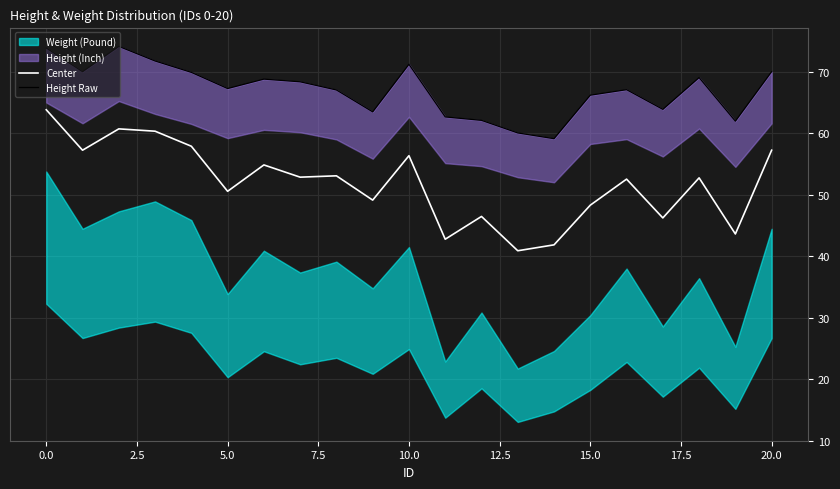

What is the label of the 5th point from the right?

16